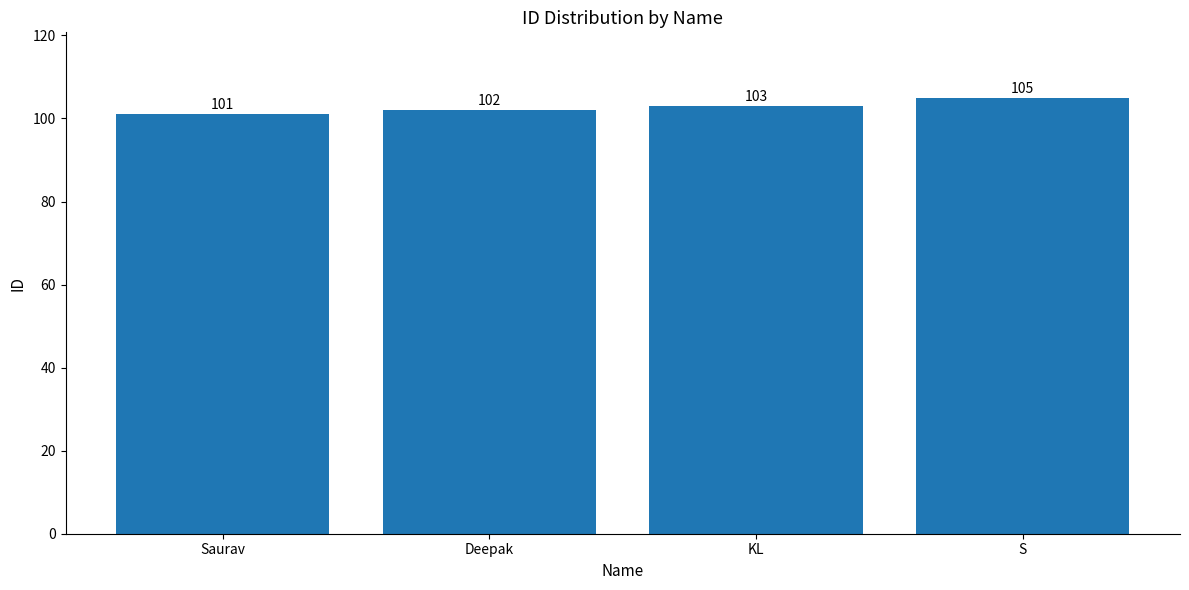

Which category has the highest value across all series?

S